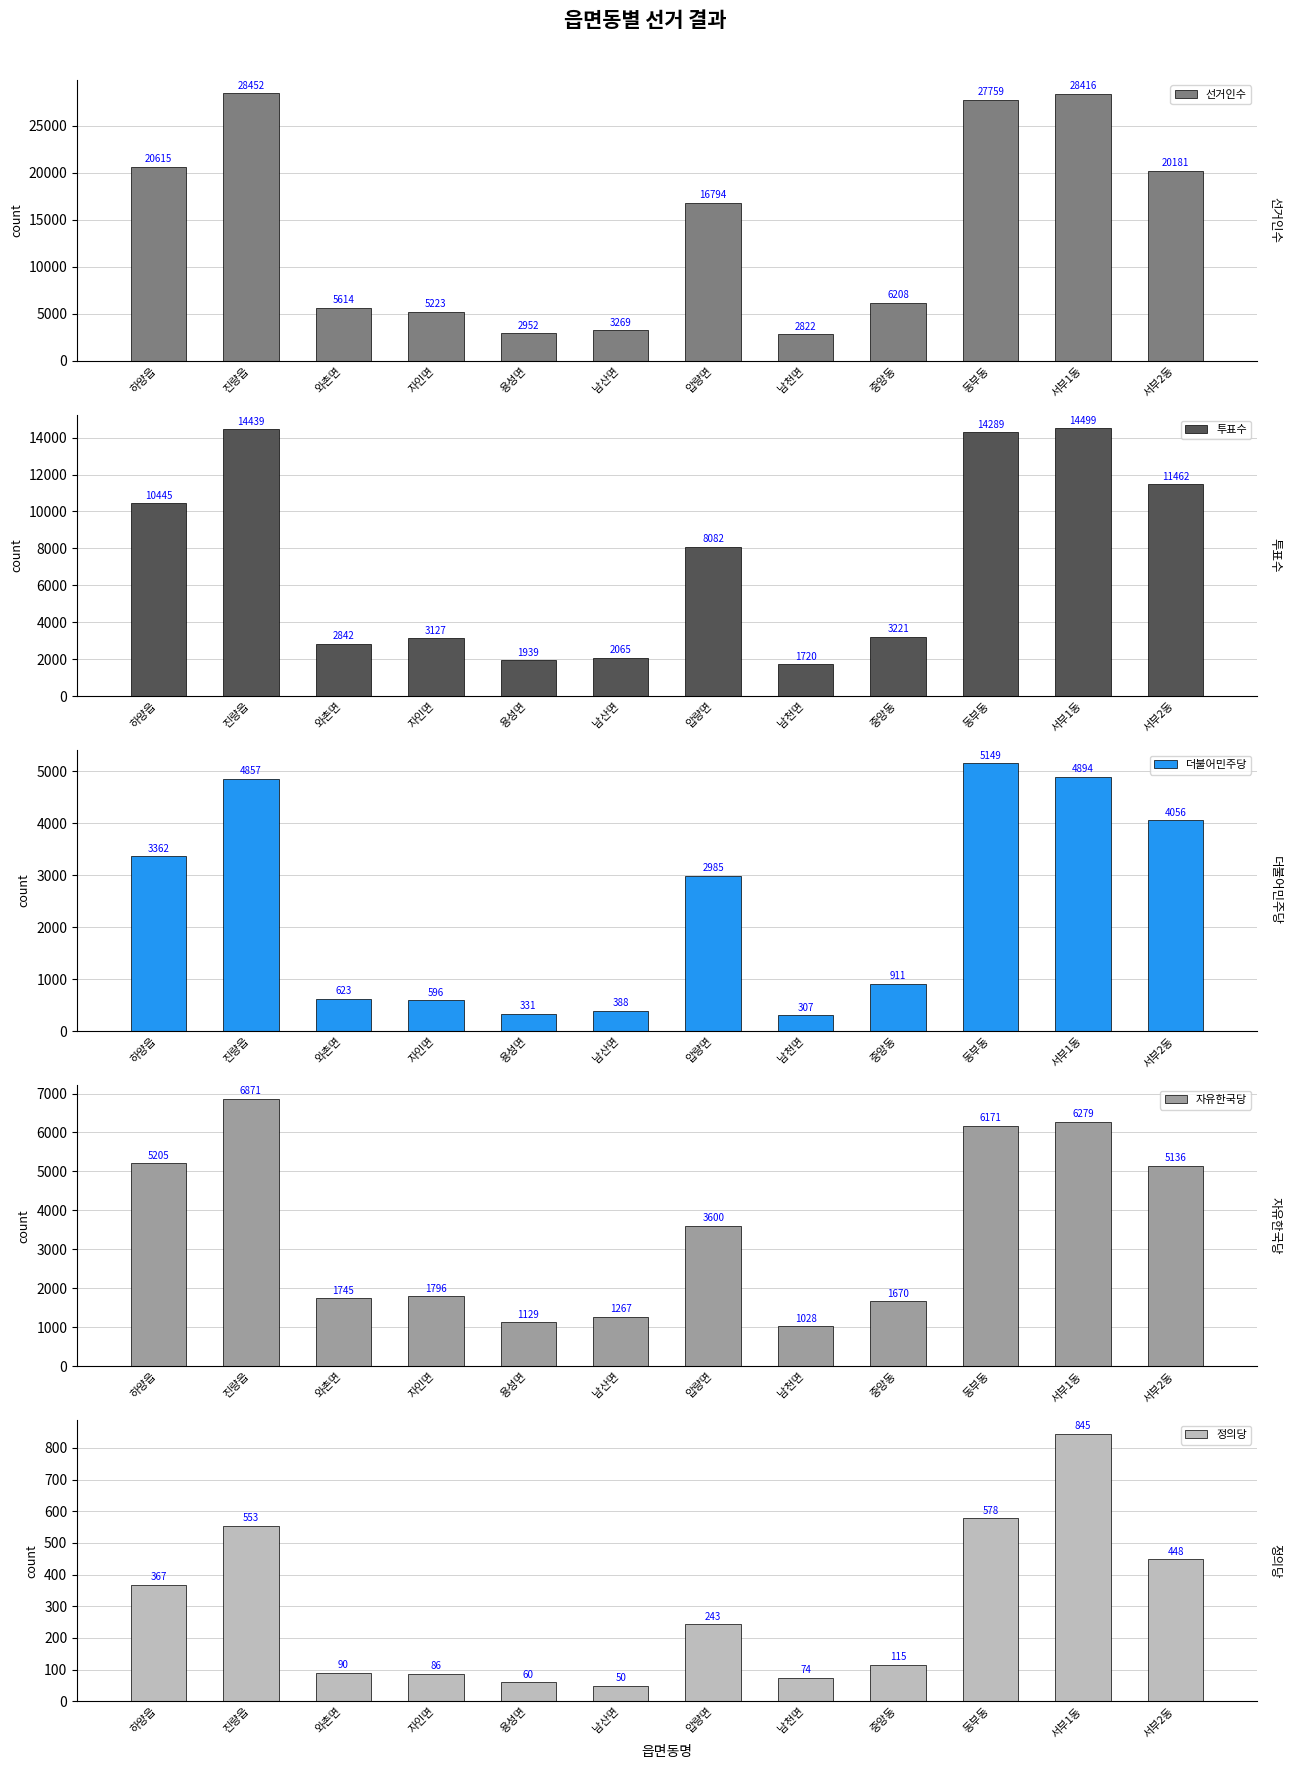

What is the difference between the second highest and minimum values in the 더불어민주당 series?

4587